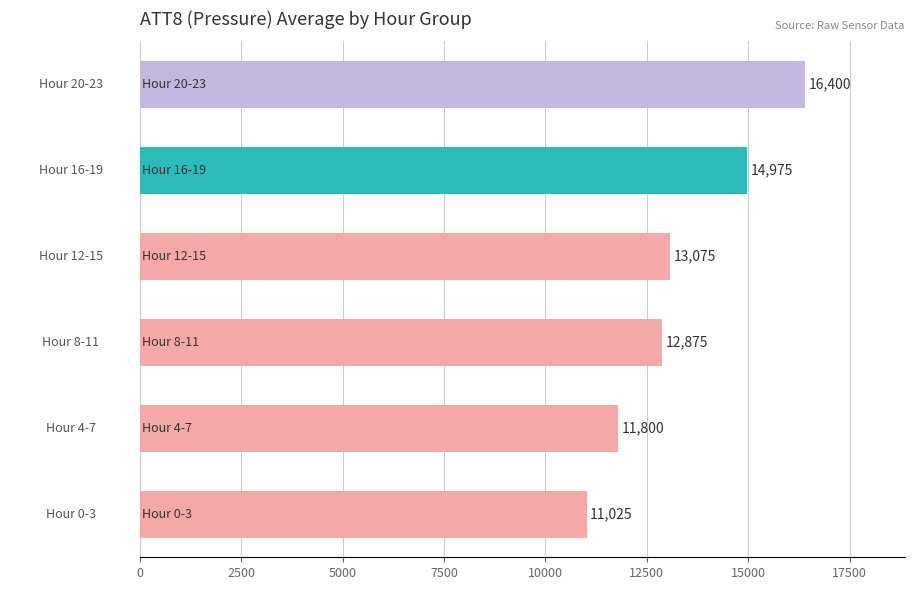

Count the values in the range 11800 to 14975.

4